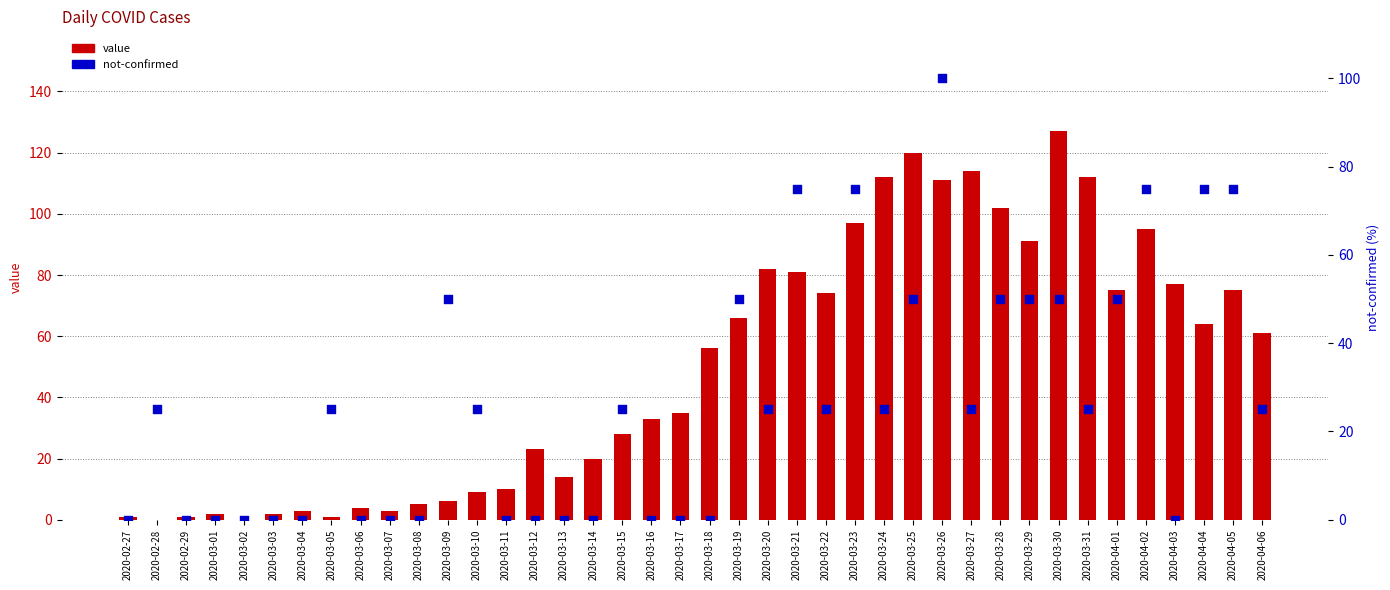

What are all the series names shown in the legend?

value, not-confirmed